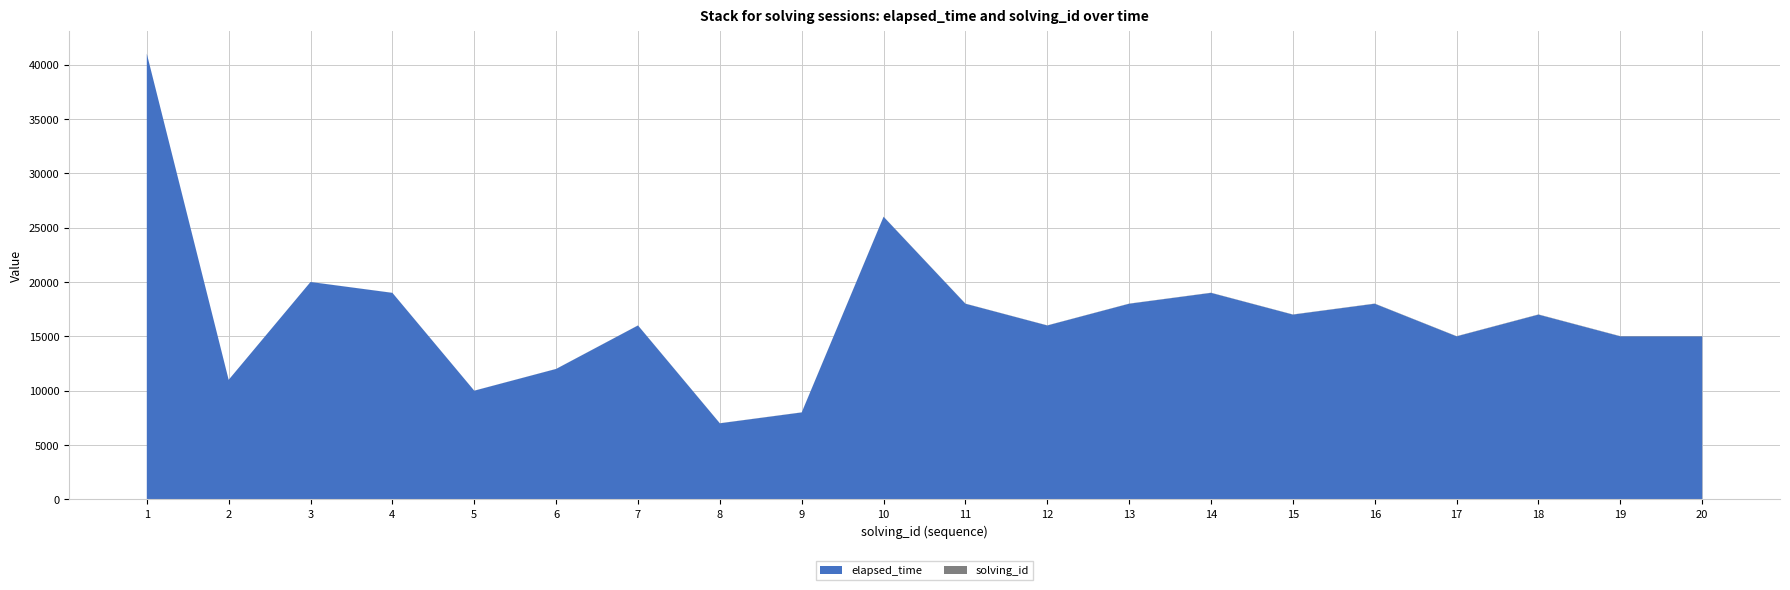

Reading left to right, transcribe all the data shown in this chart.

elapsed_time: 41000	11000	20000	19000	10000	12000	16000	7000	8000	26000	18000	16000	18000	19000	17000	18000	15000	17000	15000	15000
solving_id: 1	2	3	4	5	6	7	8	9	10	11	12	13	14	15	16	17	18	19	20